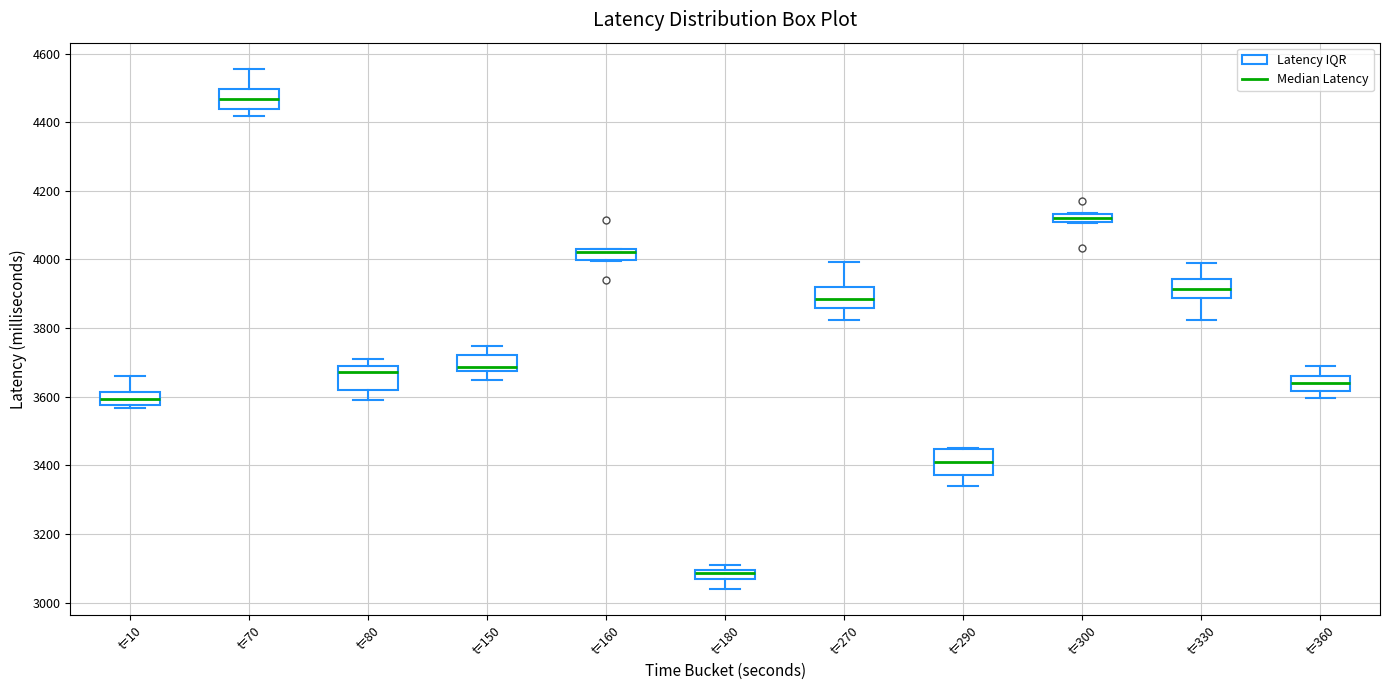

Which box has the lowest median line?

t=180